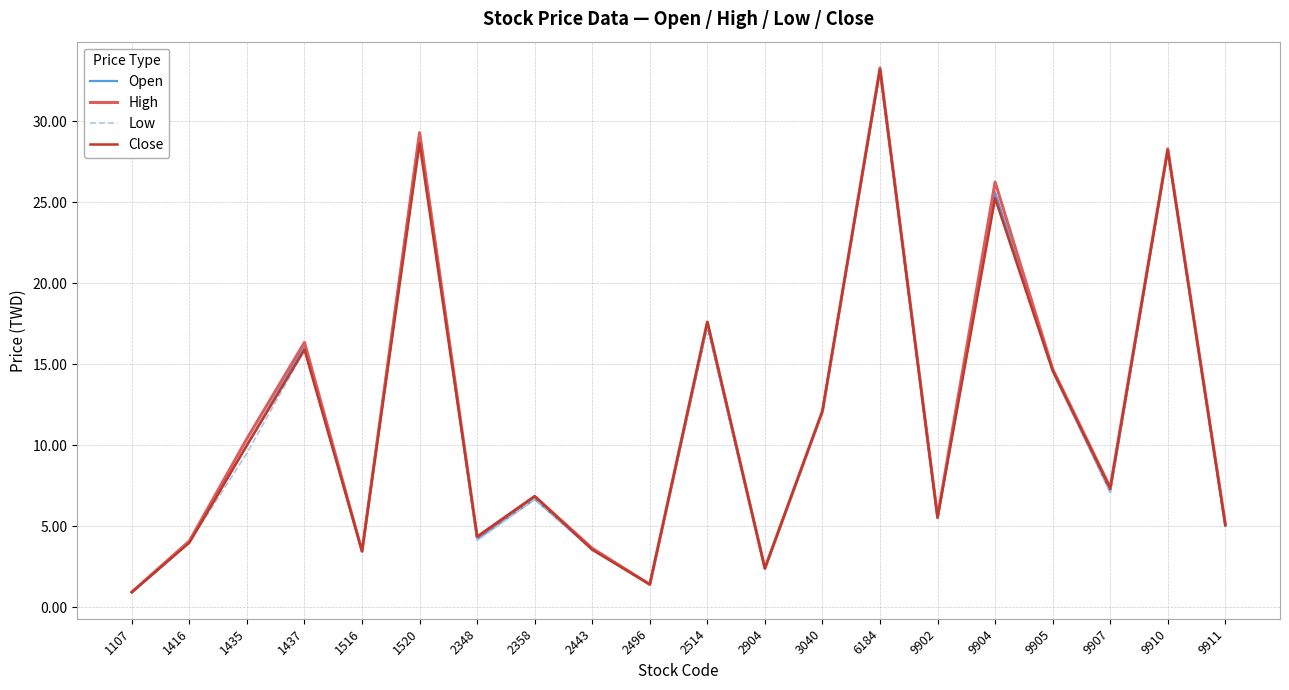

Is it true that Close equals 14.6 at 9905?

True